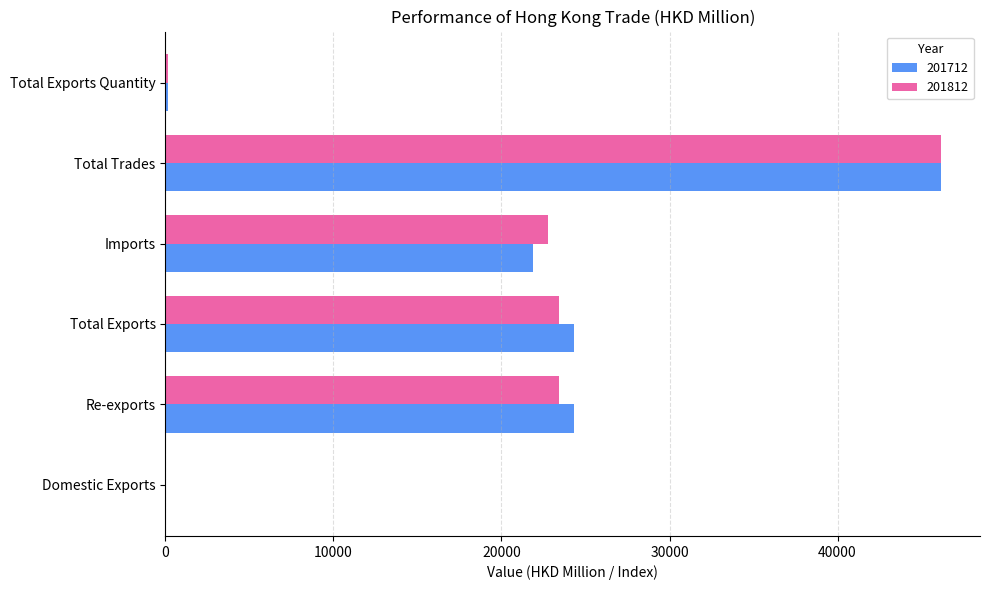

What is the sum of all 201812 values?

115902.2